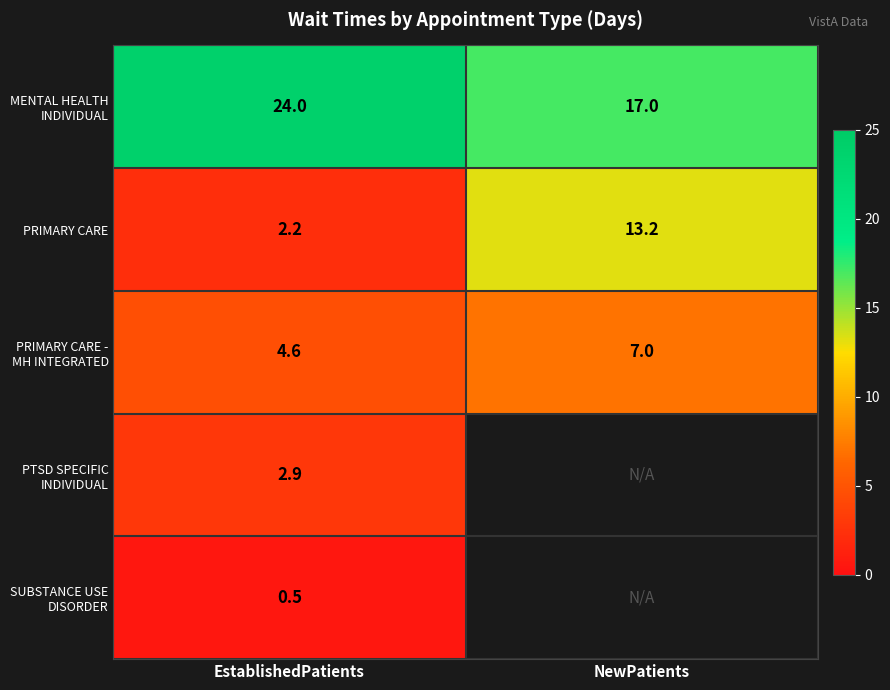

At which label does PRIMARY CARE reach its minimum?

EstablishedPatients